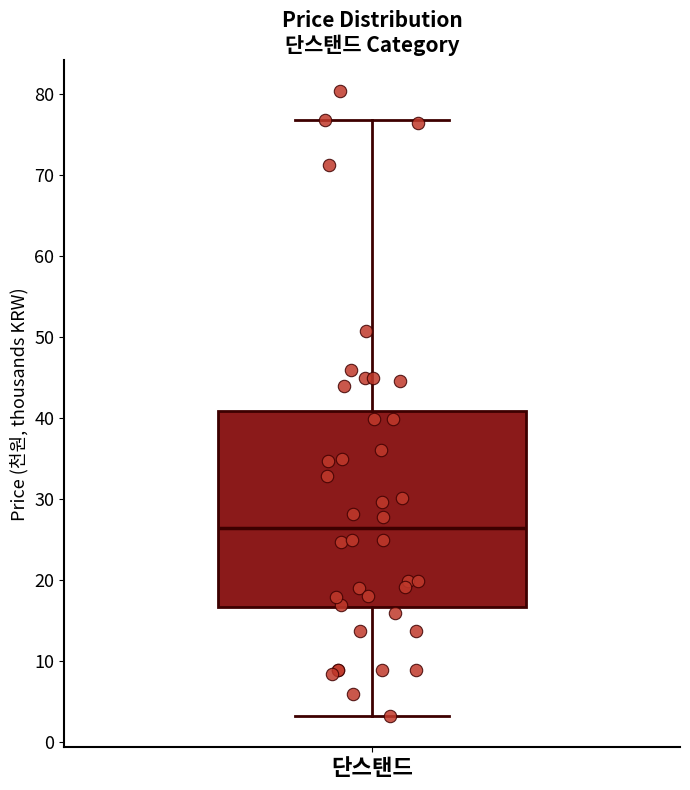

Where does the upper whisker of the box for 단스탠드 end on the y-axis? The values are not printed on the chart, so give them approximately, as read against the axis.

77